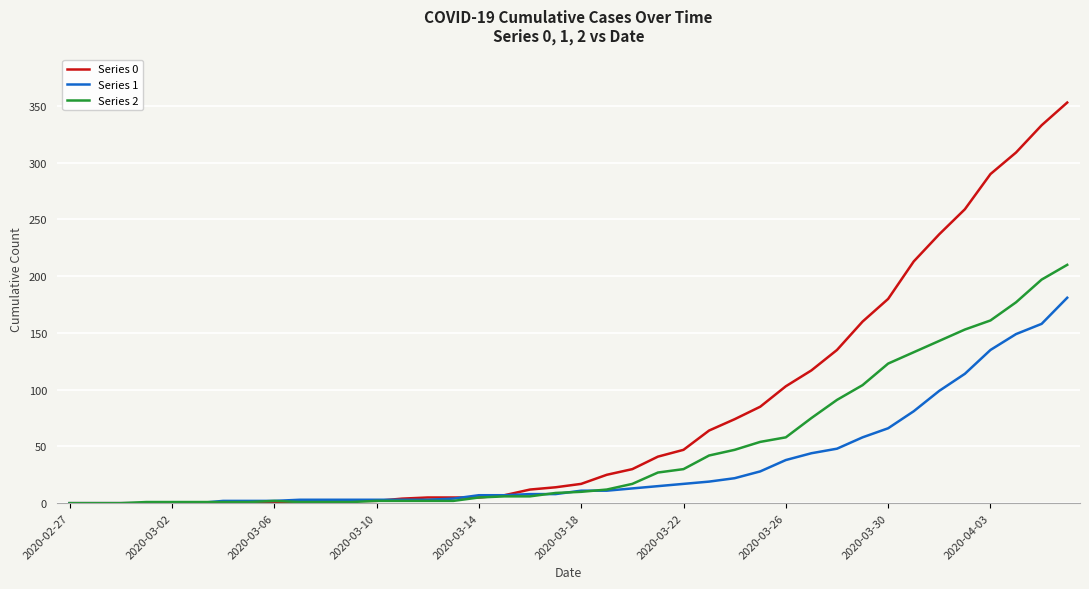

At how many categories does at least one series exceed 153?

9